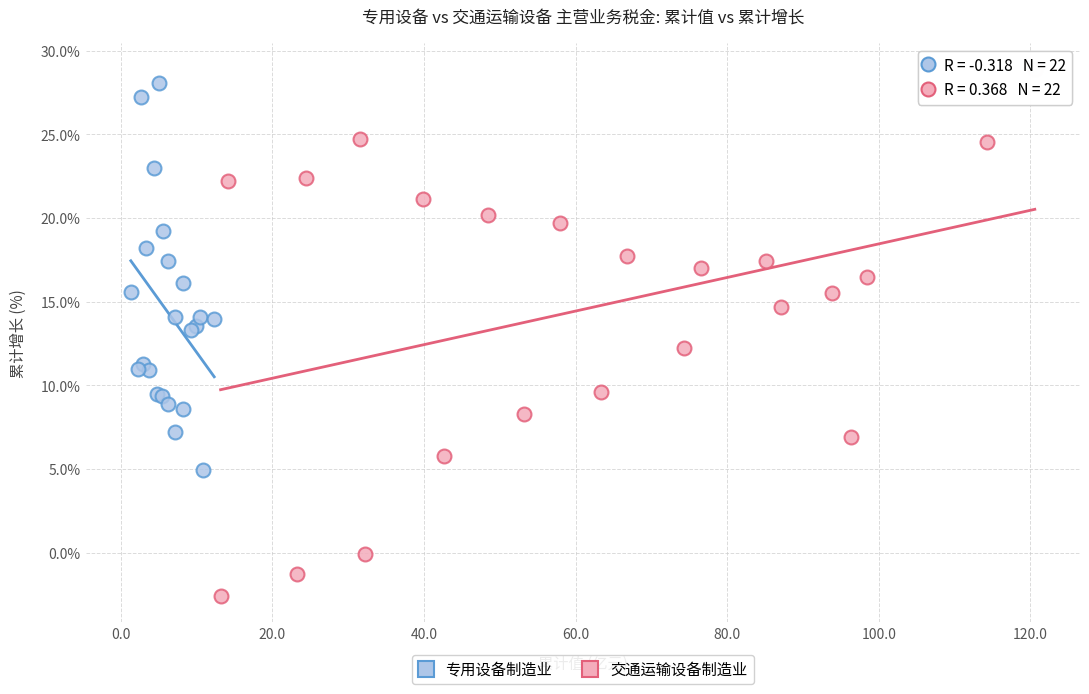

Which series contains the lowest Y value?

交通运输设备制造业